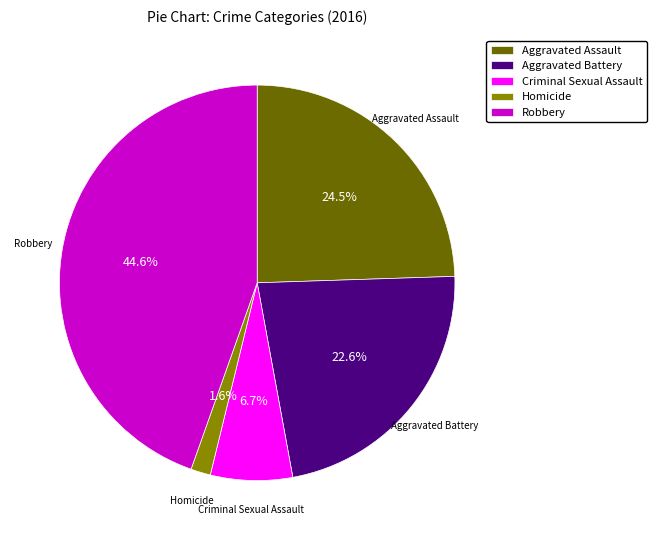

Does any single category account for the majority?

No